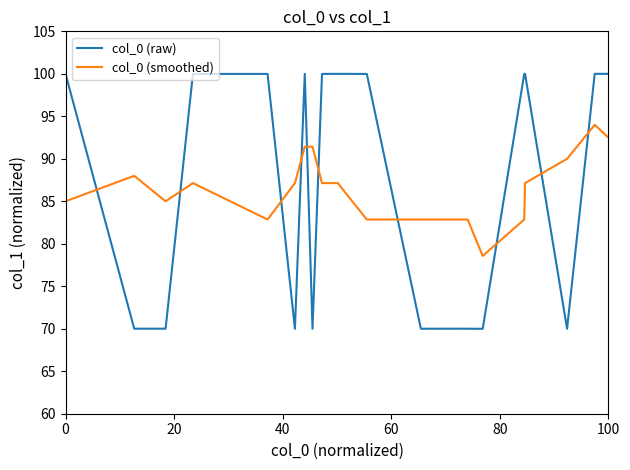

Rank the series by their maximum value, from highest to lowest.

col_0 (raw), col_0 (smoothed)